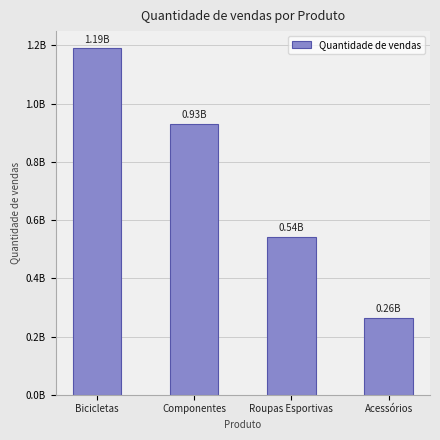

Does the chart contain any negative values?

No